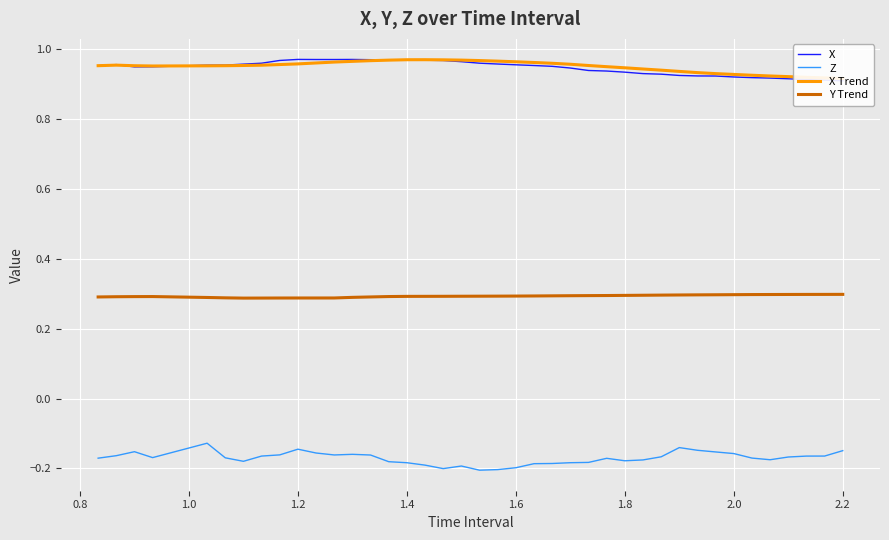

True or false: Y Trend and Z cross at least once.

False